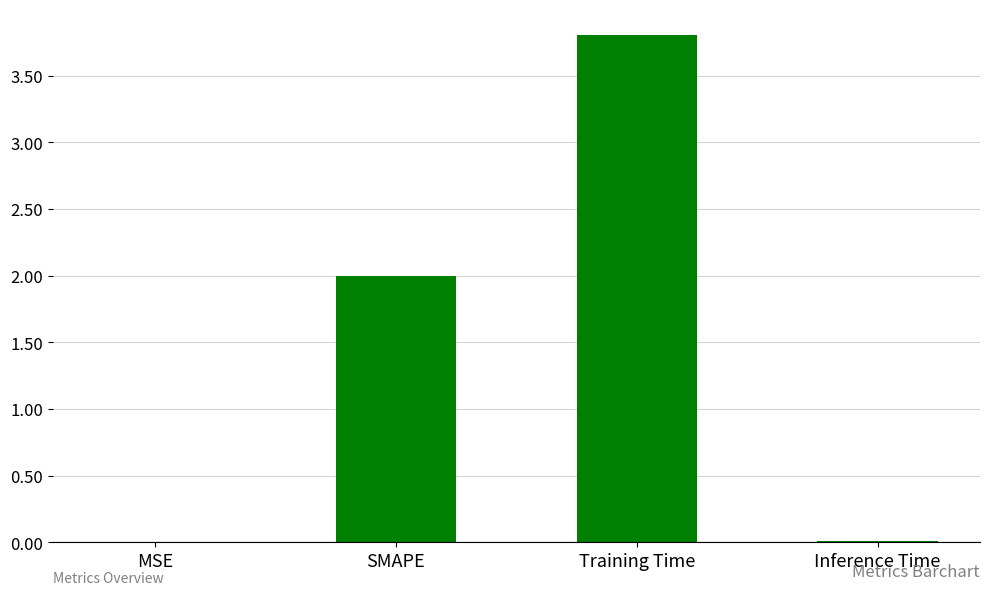

Are the bars horizontal?

No